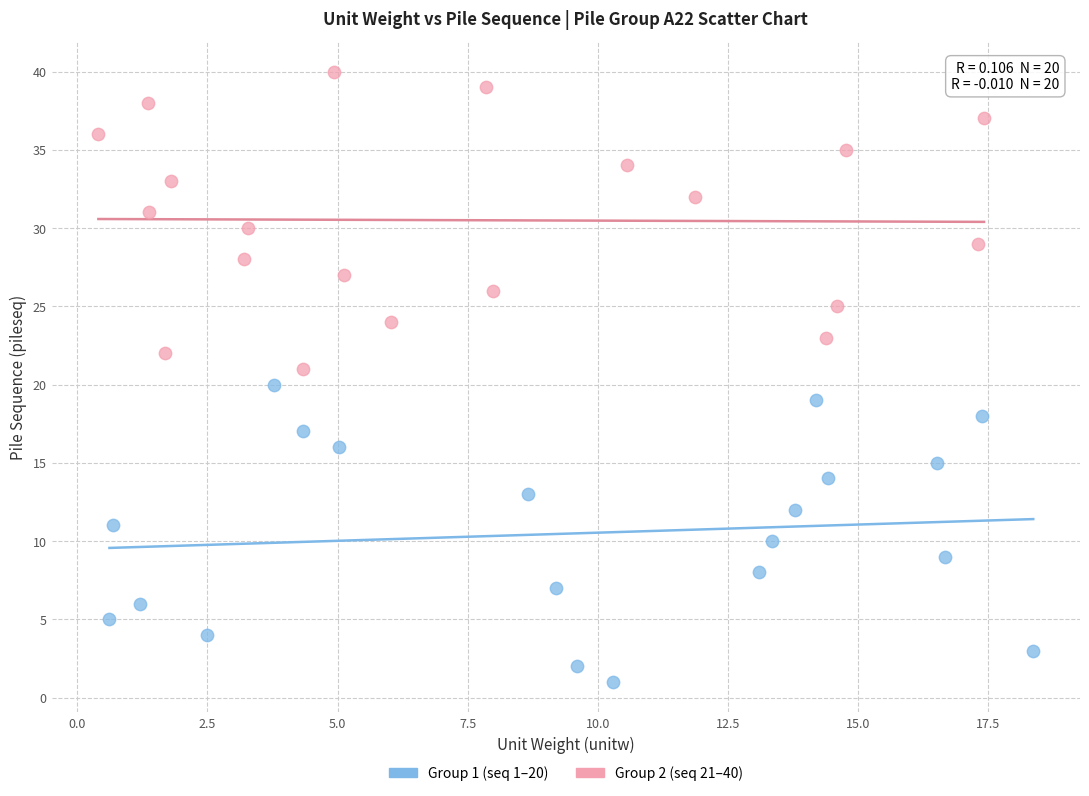

Which series contains the lowest Y value?

Group 1 (seq 1–20)